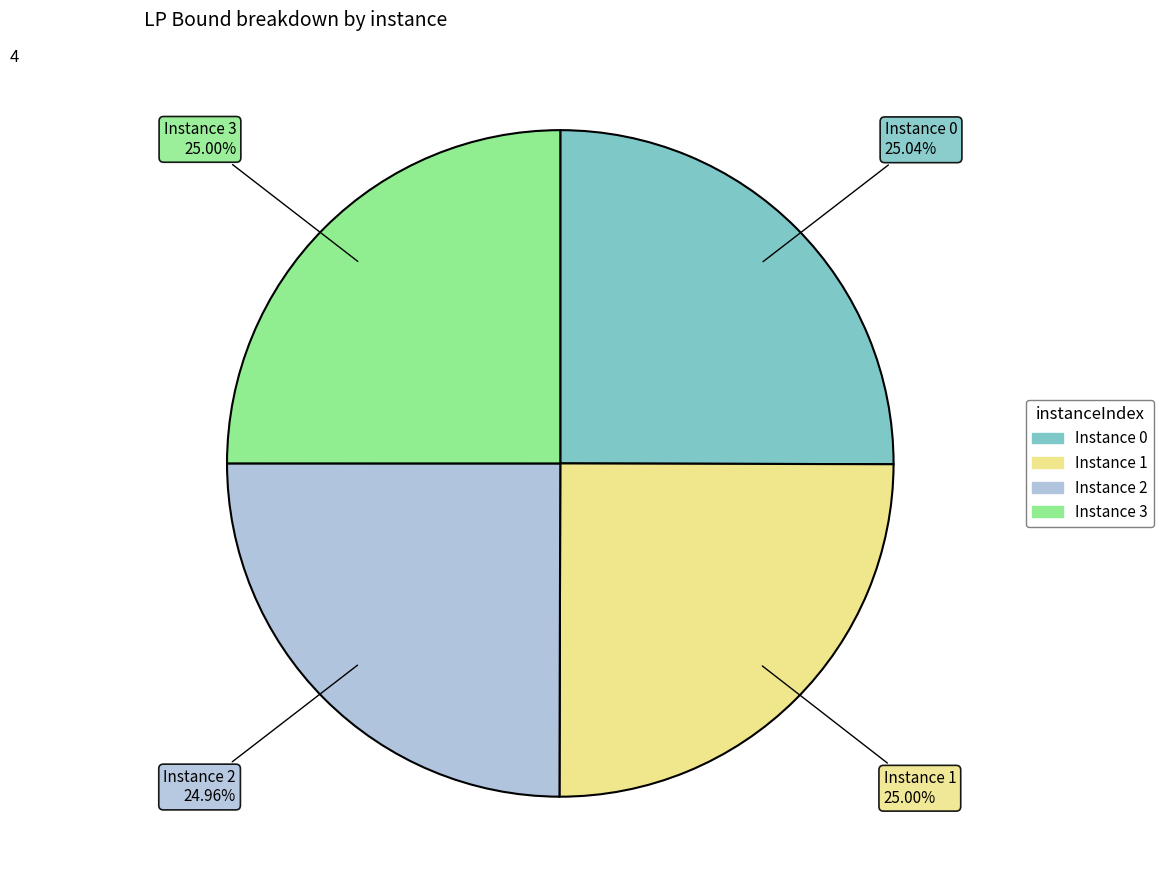

Does any single category account for the majority?

No